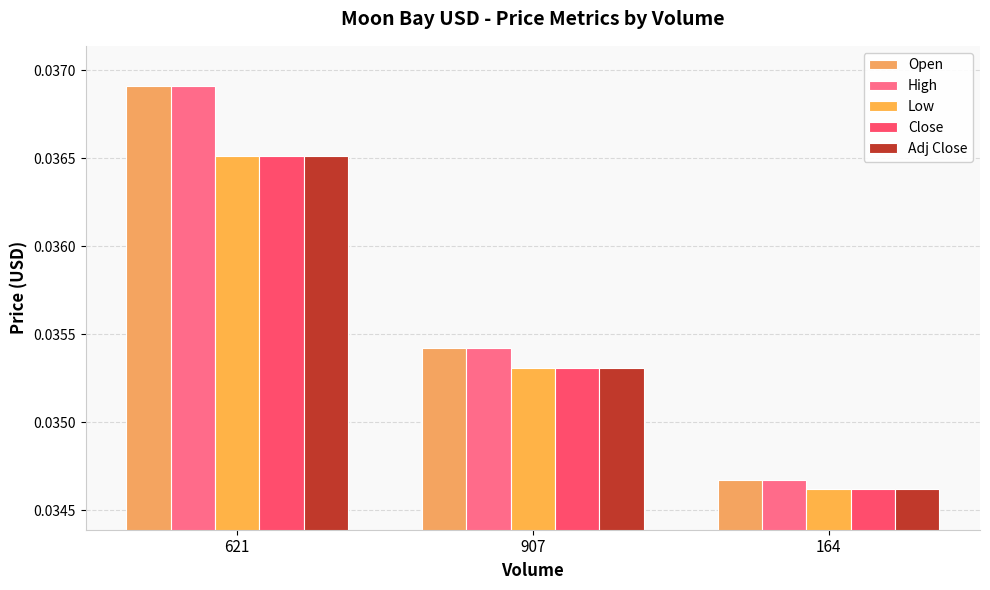

How many bars are there in total?

15